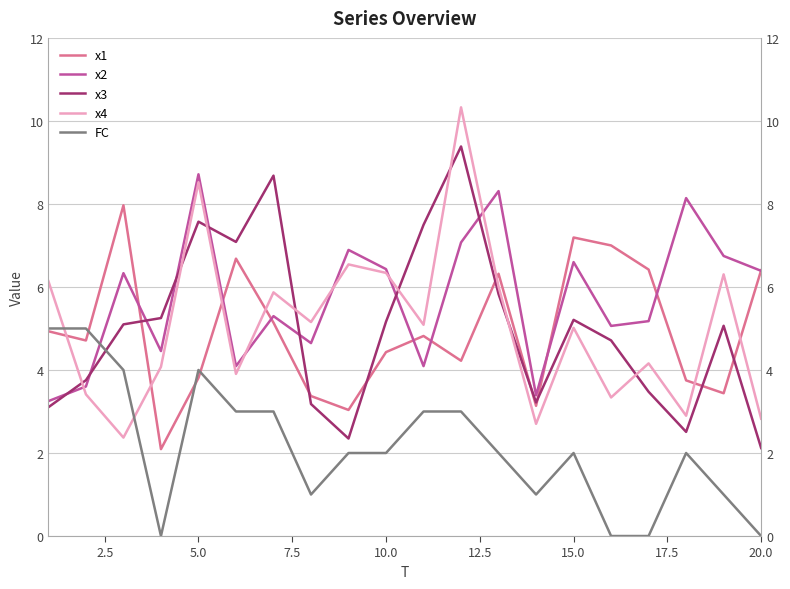

Reading left to right, list all the values displayed in this chart.

x1: 4.9	4.7	8.0	2.1	3.8	6.7	5.1	3.4	3.0	4.4	4.8	4.2	6.3	3.1	7.2	7.0	6.4	3.7	3.4	6.4
x2: 3.3	3.6	6.3	4.5	8.7	4.1	5.3	4.6	6.9	6.4	4.1	7.1	8.3	3.4	6.6	5.1	5.2	8.1	6.7	6.4
x3: 3.1	3.8	5.1	5.3	7.6	7.1	8.7	3.2	2.3	5.2	7.5	9.4	5.8	3.2	5.2	4.7	3.5	2.5	5.1	2.1
x4: 6.1	3.4	2.4	4.1	8.5	3.9	5.9	5.2	6.5	6.3	5.1	10.3	6.0	2.7	5.0	3.3	4.2	2.9	6.3	2.8
FC: 5.0	5.0	4.0	0.0	4.0	3.0	3.0	1.0	2.0	2.0	3.0	3.0	2.0	1.0	2.0	0.0	0.0	2.0	1.0	0.0